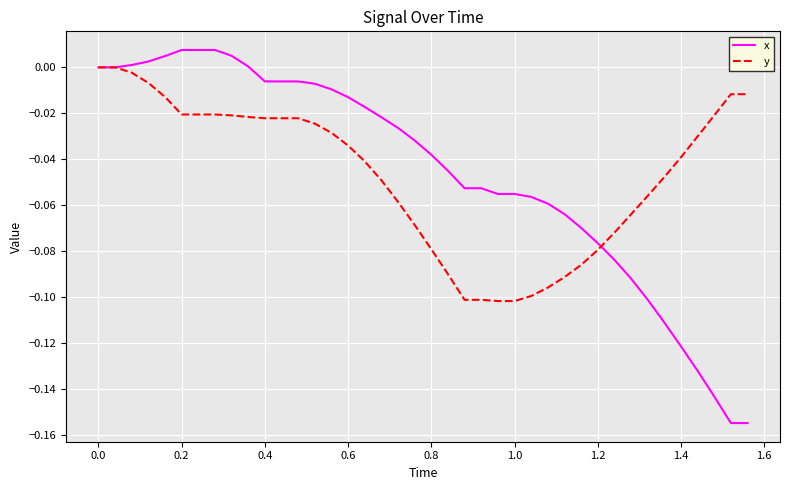

Rank the series by their maximum value, from highest to lowest.

x, y